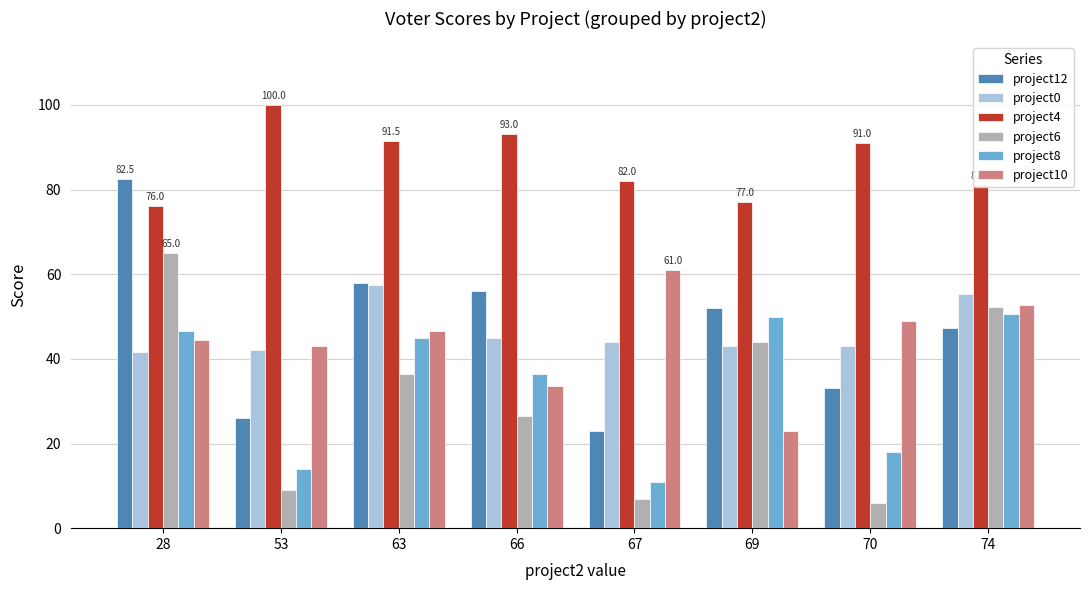

Which series changed the most between 28 and 67?

project12